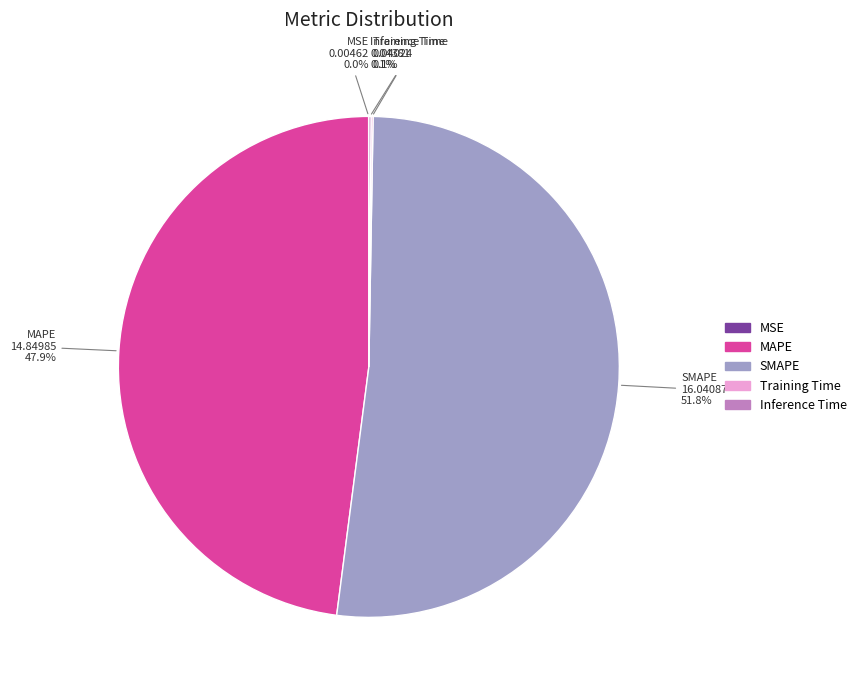

Which category has the biggest portion of the pie?

SMAPE